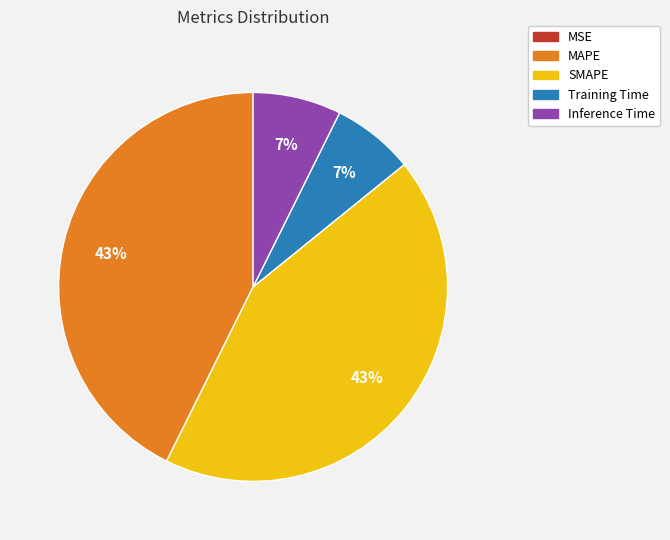

True or false: SMAPE accounts for 29% of the total.

False